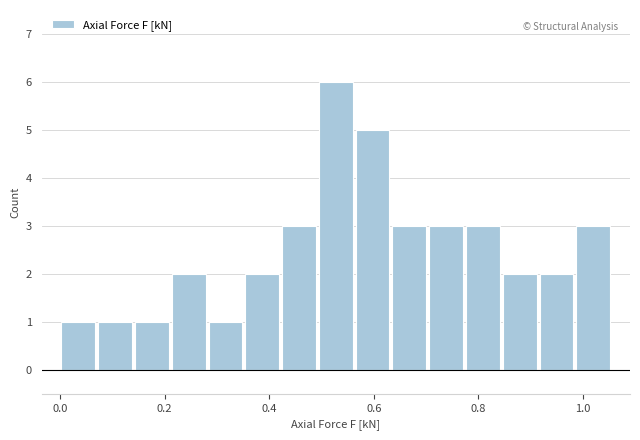

Read against the x-axis, roughly where is the centre of the tallest bar?

0.52